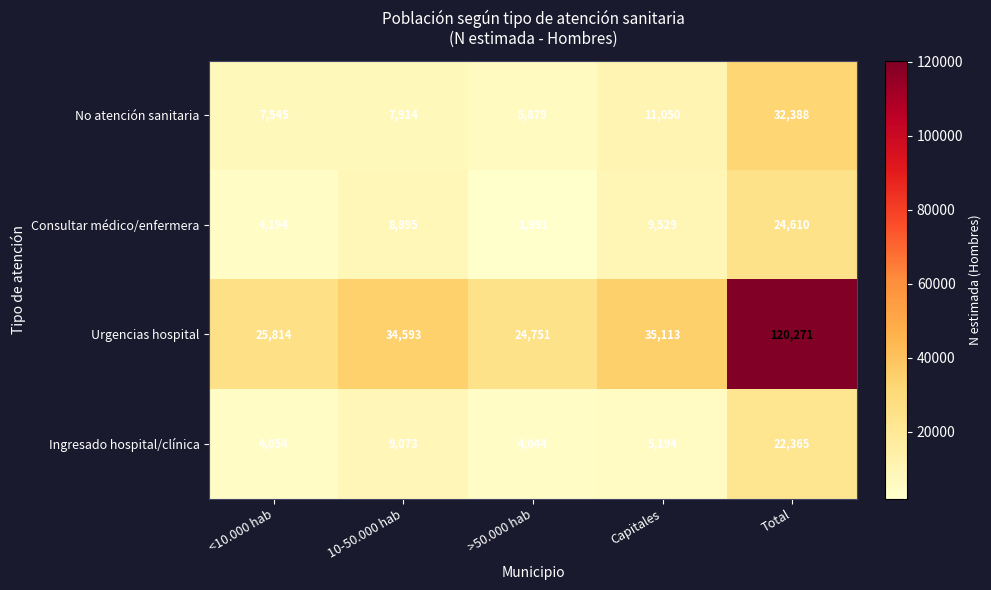

Reading left to right, list all the values displayed in this chart.

No atención sanitaria: <10.000 hab=7545	10-50.000 hab=7914	>50.000 hab=5879	Capitales=11050	Total=32388
Consultar médico/enfermera: <10.000 hab=4194	10-50.000 hab=8895	>50.000 hab=1991	Capitales=9529	Total=24610
Urgencias hospital: <10.000 hab=25814	10-50.000 hab=34593	>50.000 hab=24751	Capitales=35113	Total=120271
Ingresado hospital/clínica: <10.000 hab=4054	10-50.000 hab=9073	>50.000 hab=4044	Capitales=5194	Total=22365